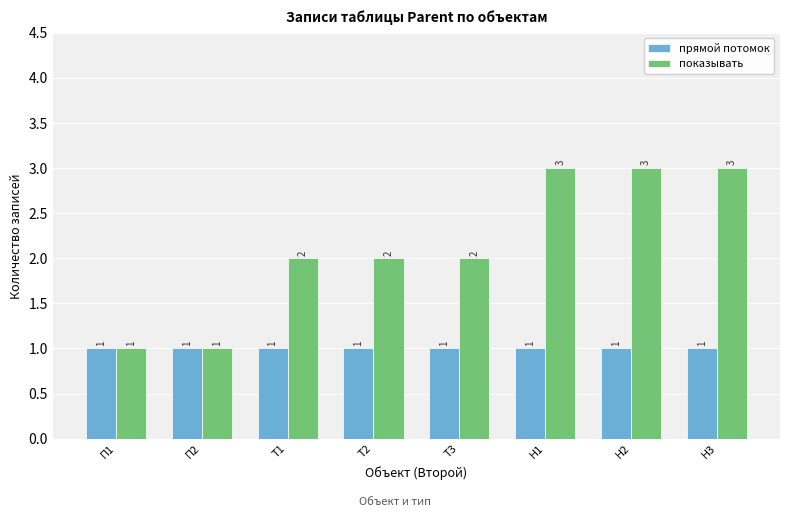

True or false: прямой потомок has a value of 1 at Т3.

True